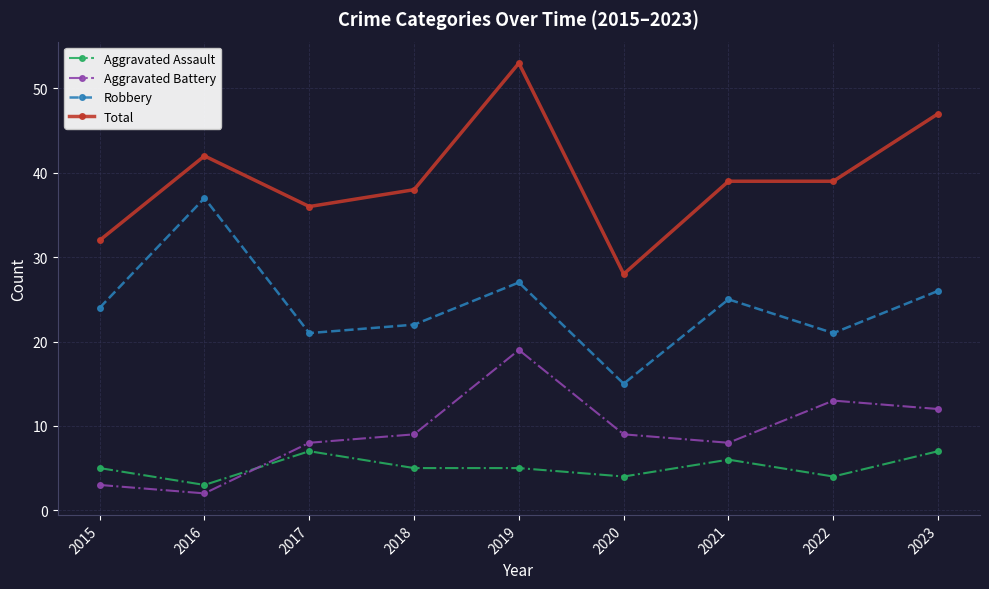

What is the difference between the highest and lowest values at 2019?

48